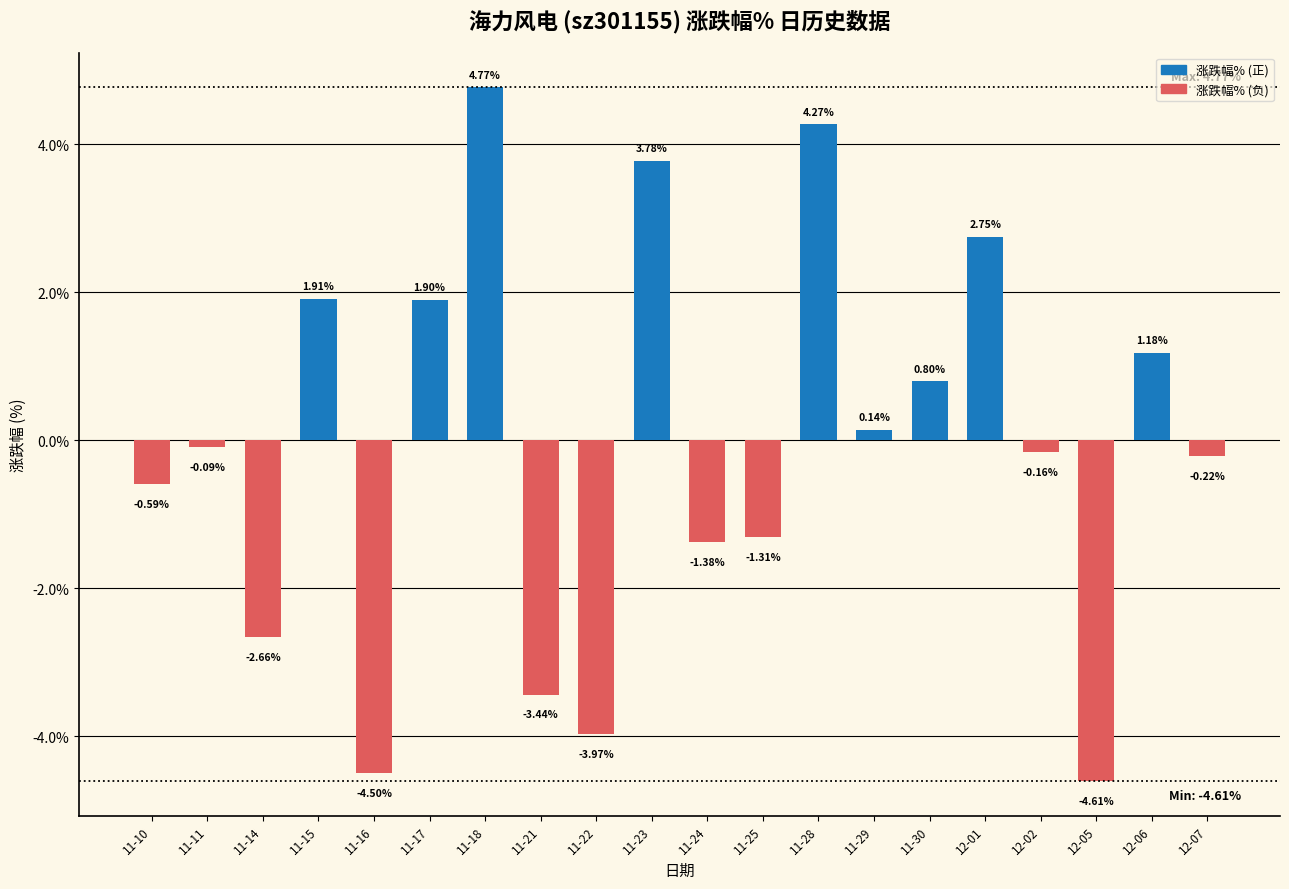

Rank the categories by value from lowest to highest.

12-05, 11-16, 11-22, 11-21, 11-14, 11-24, 11-25, 11-10, 12-07, 12-02, 11-11, 11-29, 11-30, 12-06, 11-17, 11-15, 12-01, 11-23, 11-28, 11-18